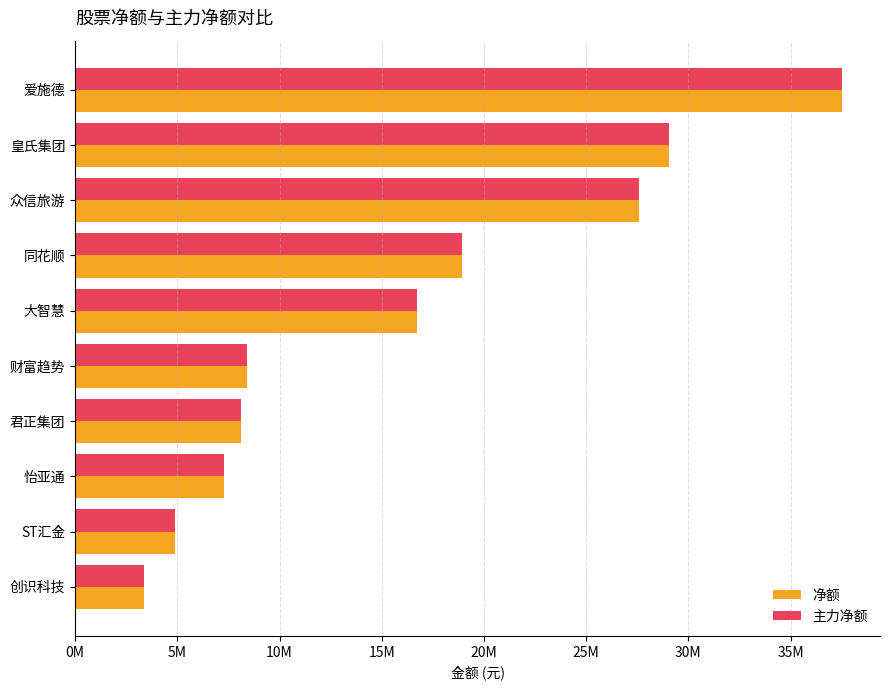

Rank the series by their maximum value, from highest to lowest.

净额, 主力净额